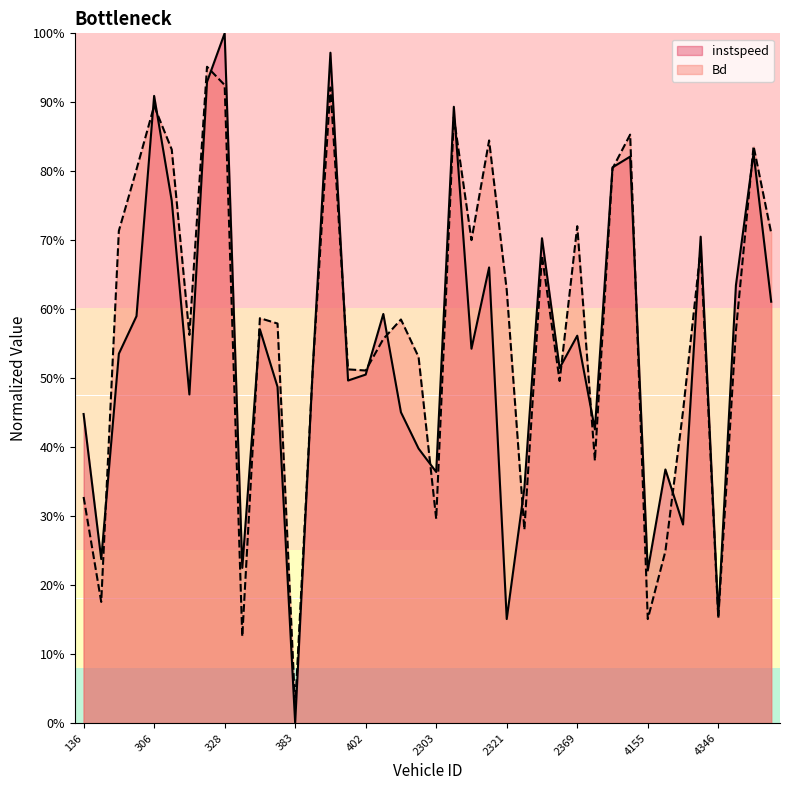

What is the sum of the instspeed values at 354 and 4323?

0.6